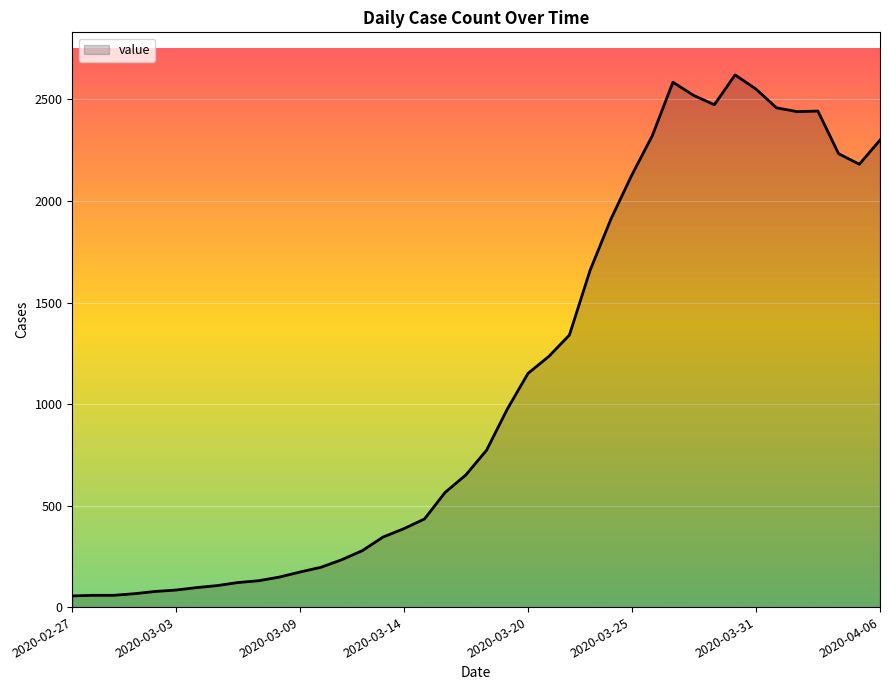

Does the chart have visible grid lines?

Yes